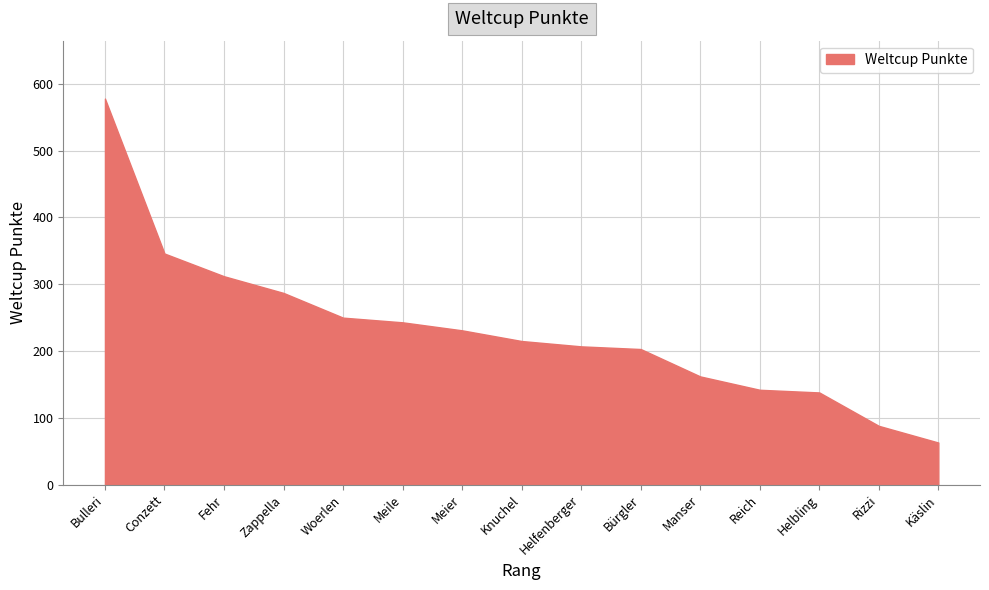

Does the chart have visible grid lines?

Yes